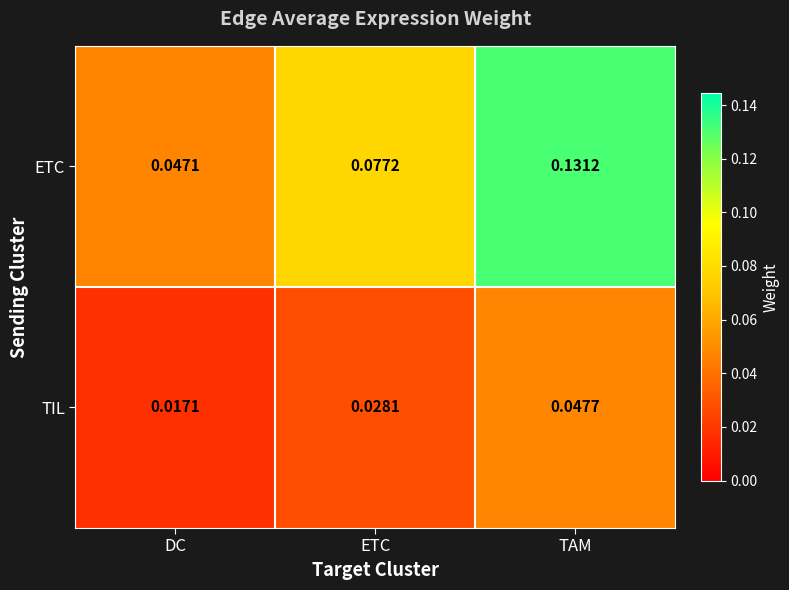

Which series has the largest range (max minus min)?

ETC